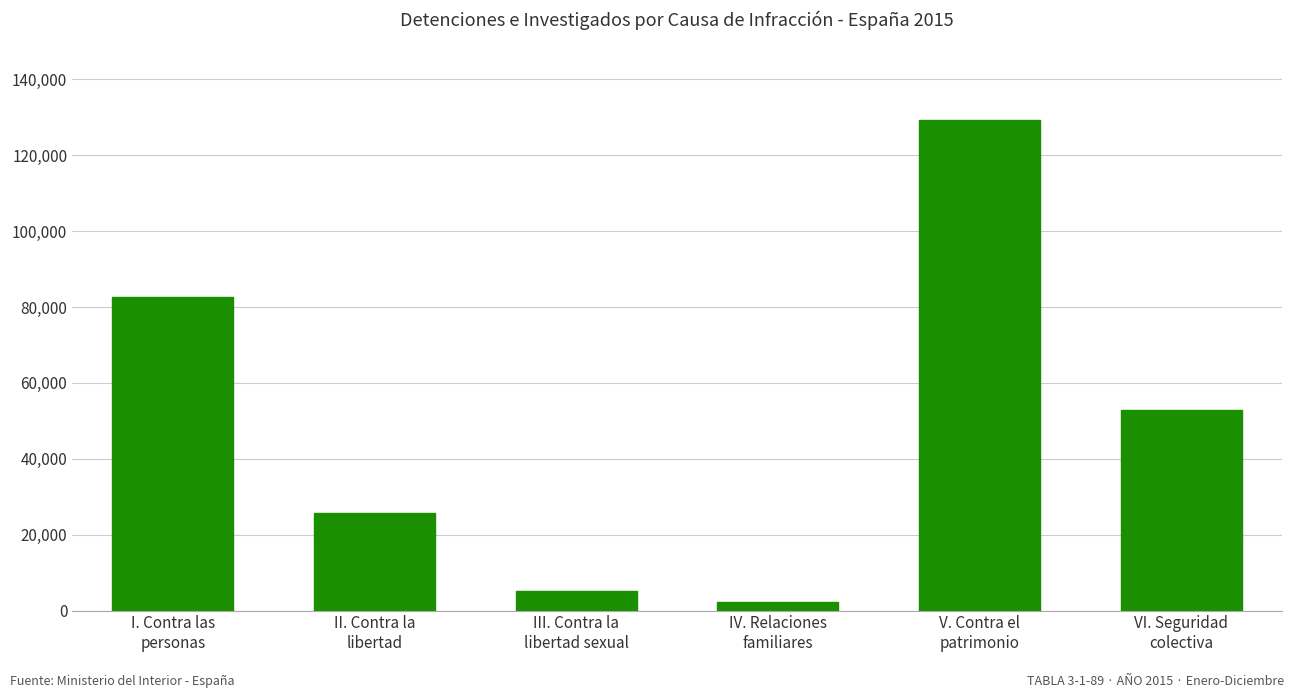

Count the number of categories in the chart.

6